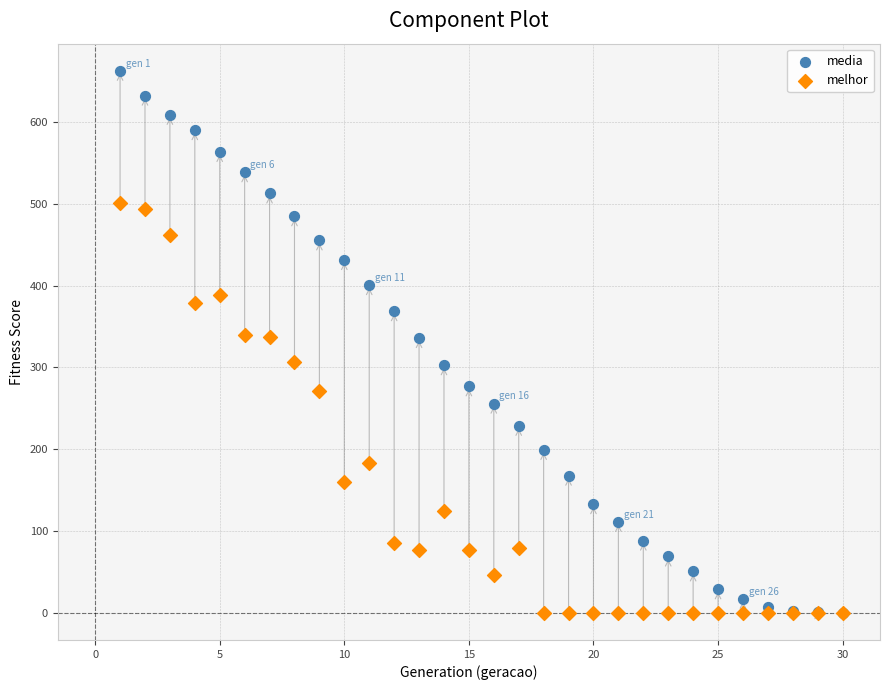

Which series has the largest Y range (max minus min)?

media